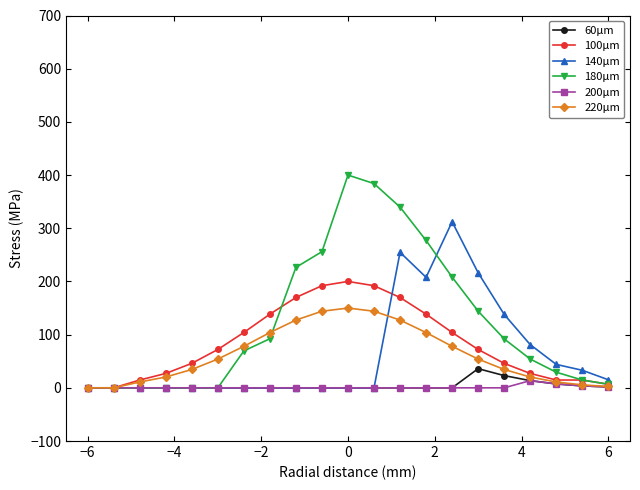

What is the greatest value displayed?

400.0